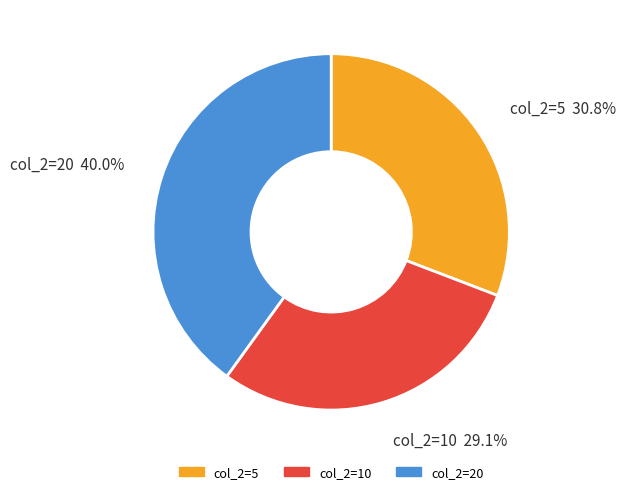

How many segments does this pie chart have?

3